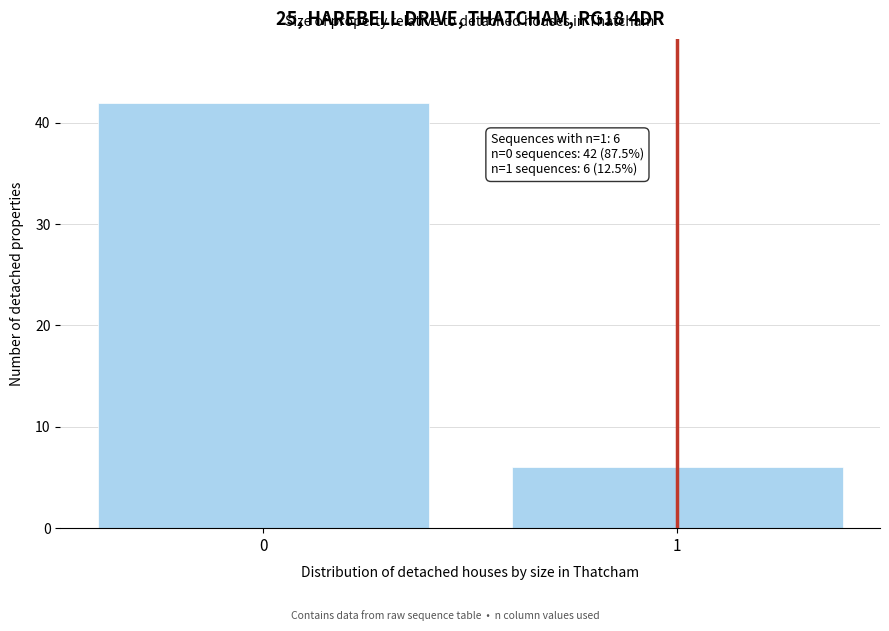

Reading right to left, what are all the values shown in this chart?

6	42